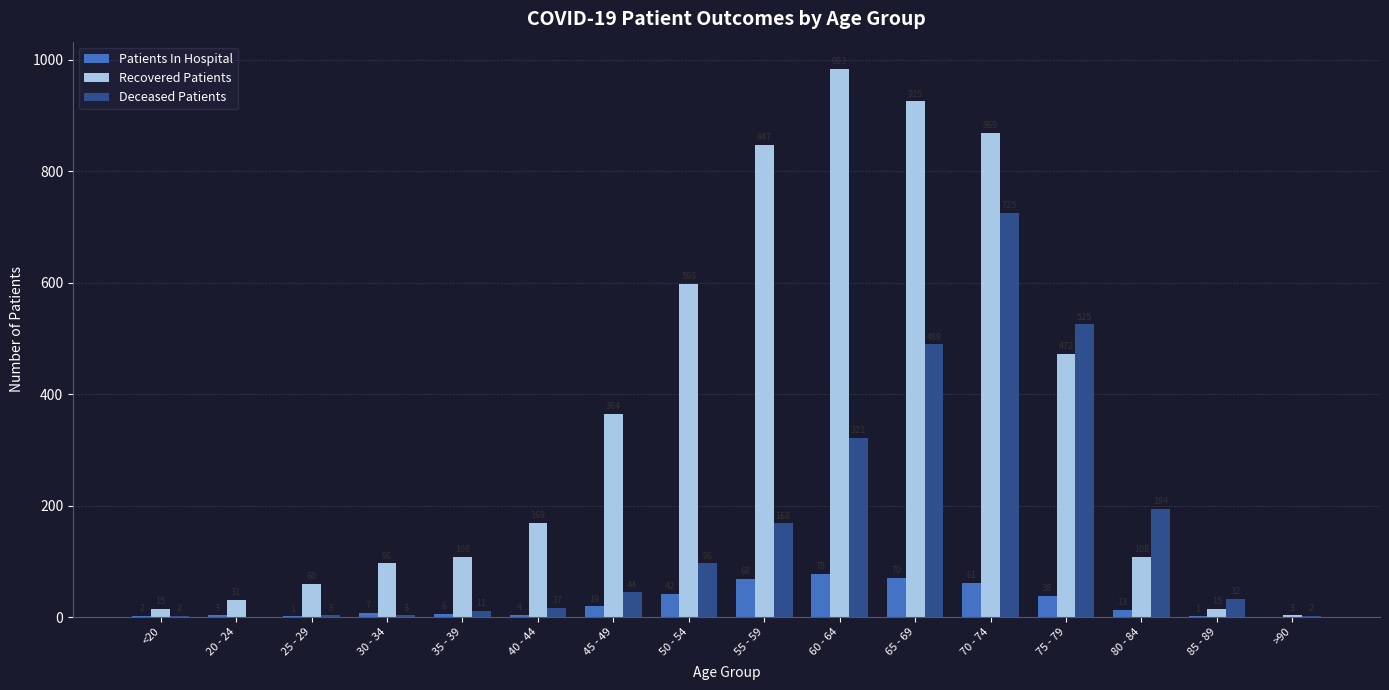

What is the maximum value shown in the chart?

983